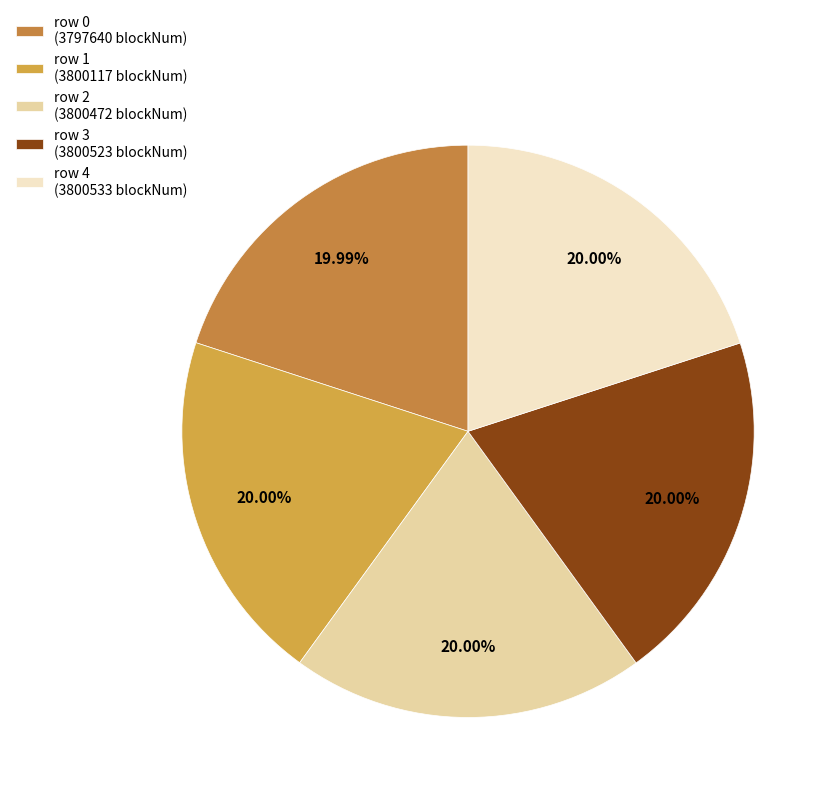

To the nearest percent, what is the average slice percentage?

20%